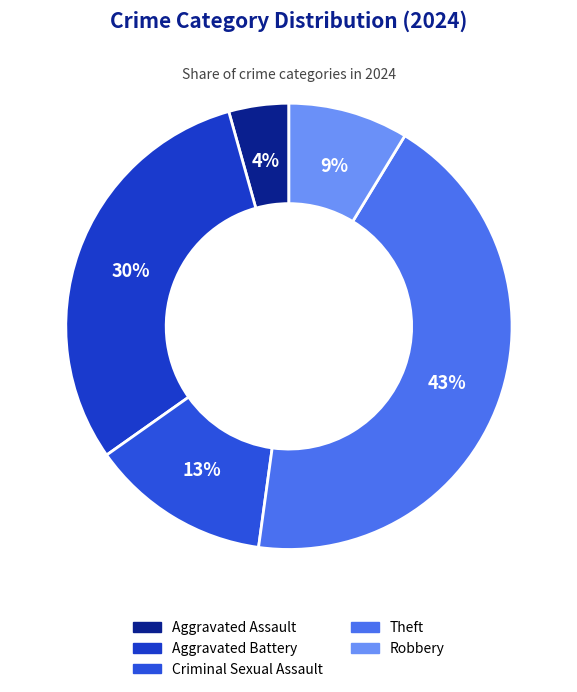

To the nearest percent, what is the average slice percentage?

20%